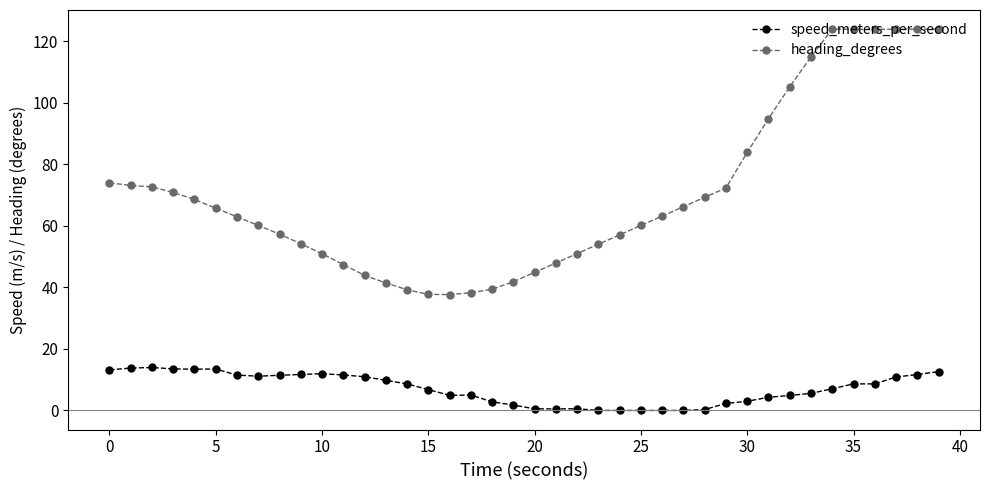

True or false: heading_degrees and speed_meters_per_second intersect in this chart.

False